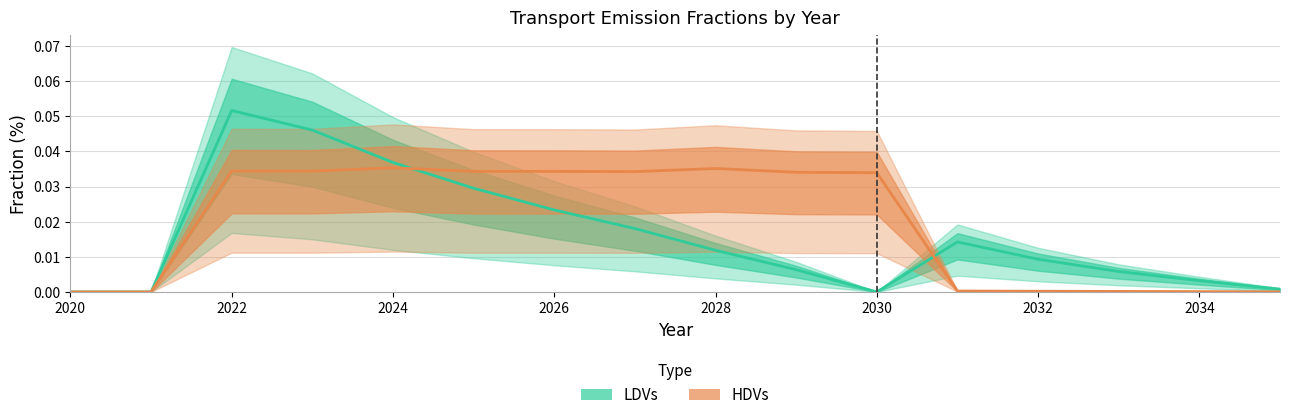

At which category does the chart reach its peak across all series?

2022